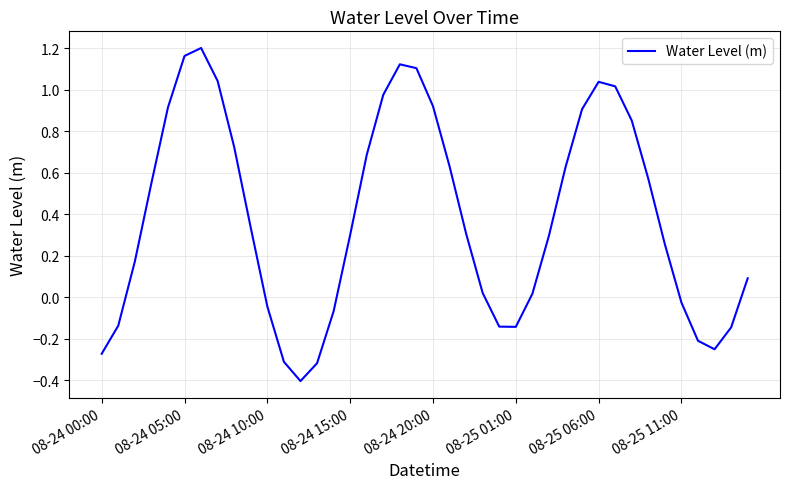

What is the minimum value shown in the chart?

-0.4